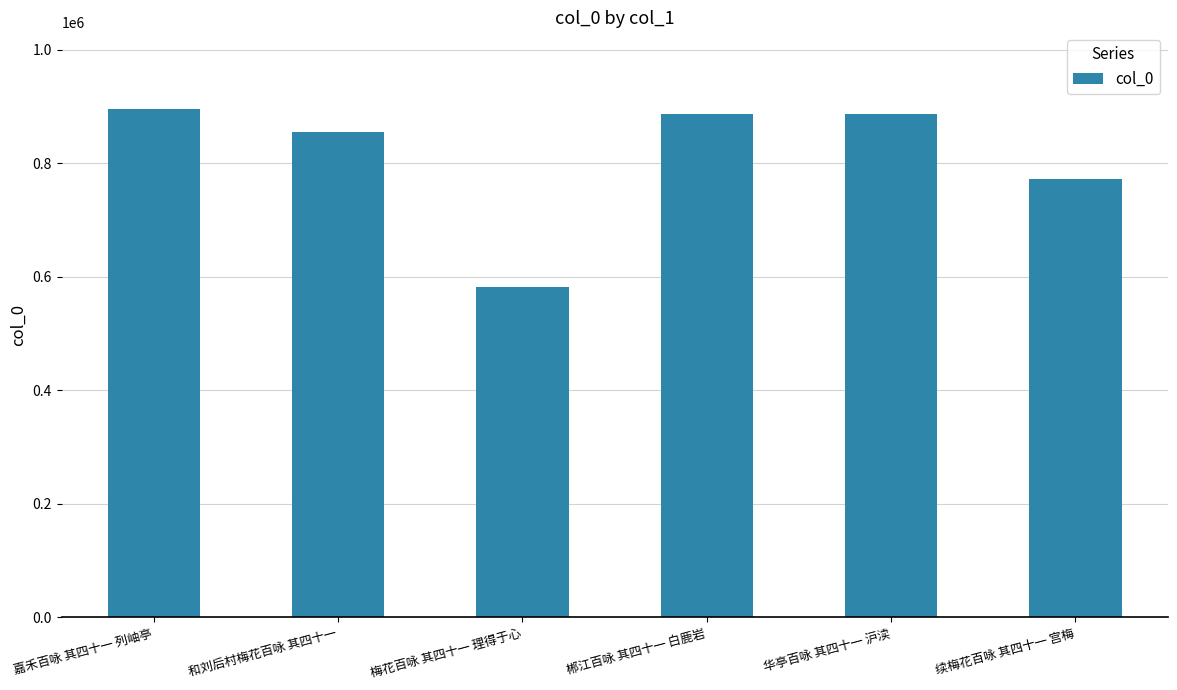

What is the value of the 6th bar from the left?

771452